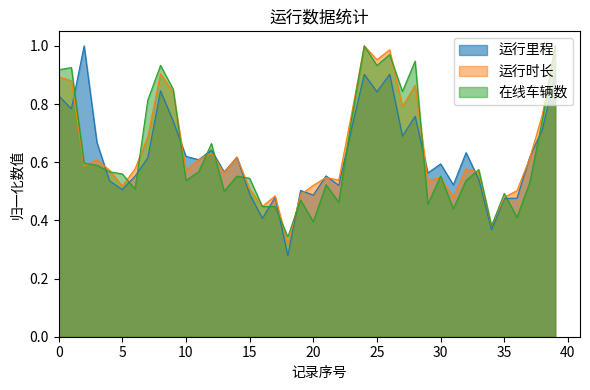

Which series ends up on top after the final intersection of 运行时长 and 运行里程?

运行时长